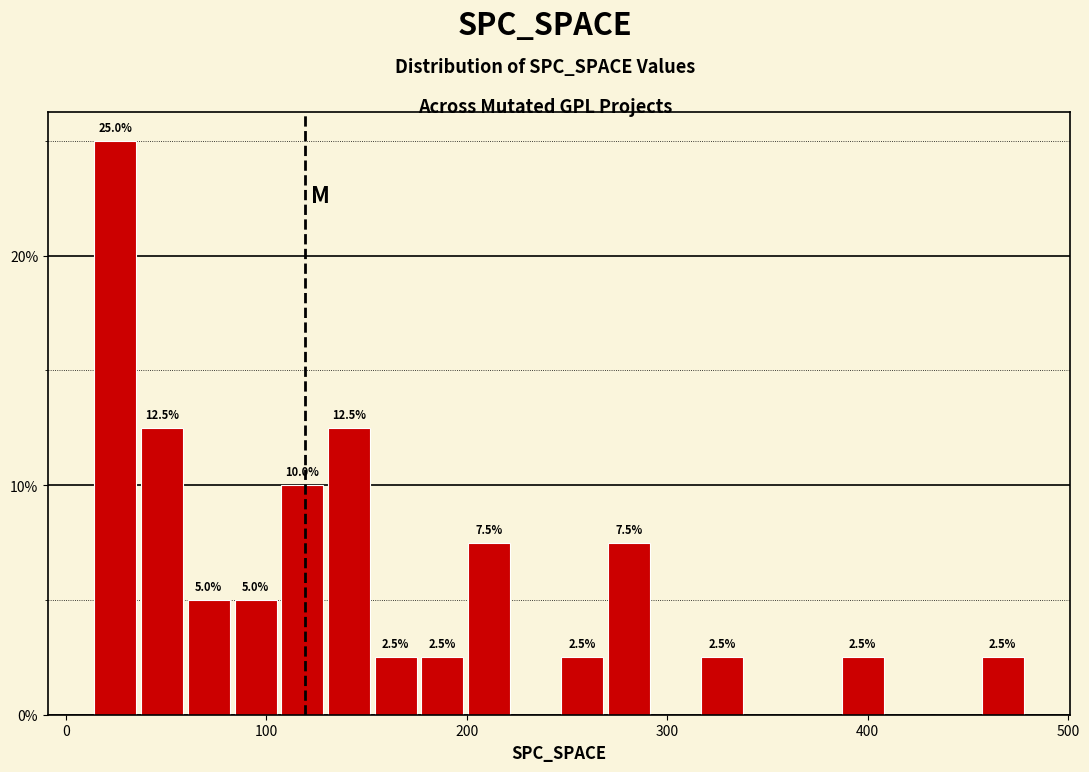

Read against the x-axis, roughly where is the centre of the tallest bar?

20